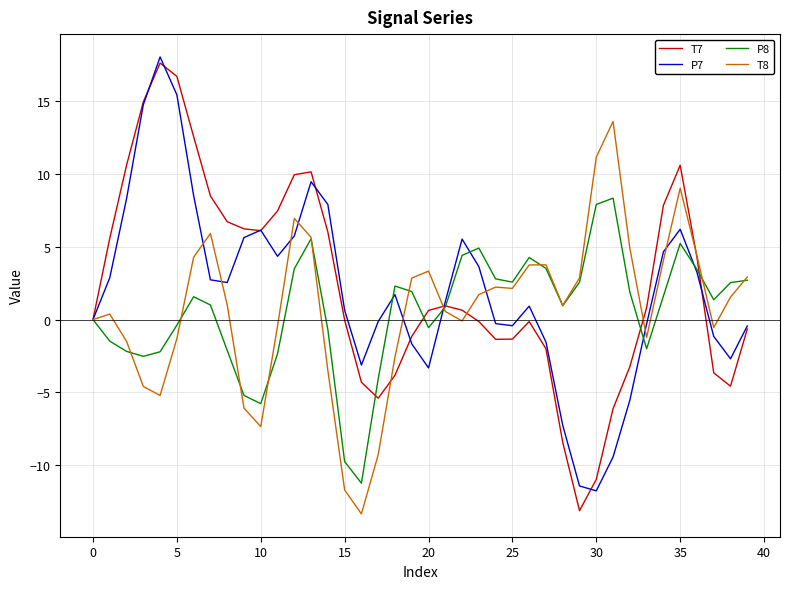

What is the maximum value for P7?

18.0